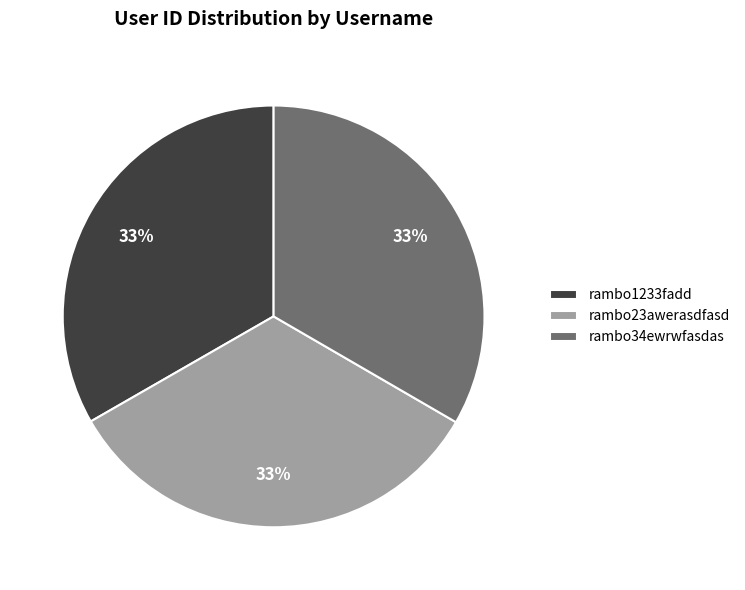

Approximately how many times larger is the value at rambo34ewrwfasdas compared to rambo1233fadd?

1.0